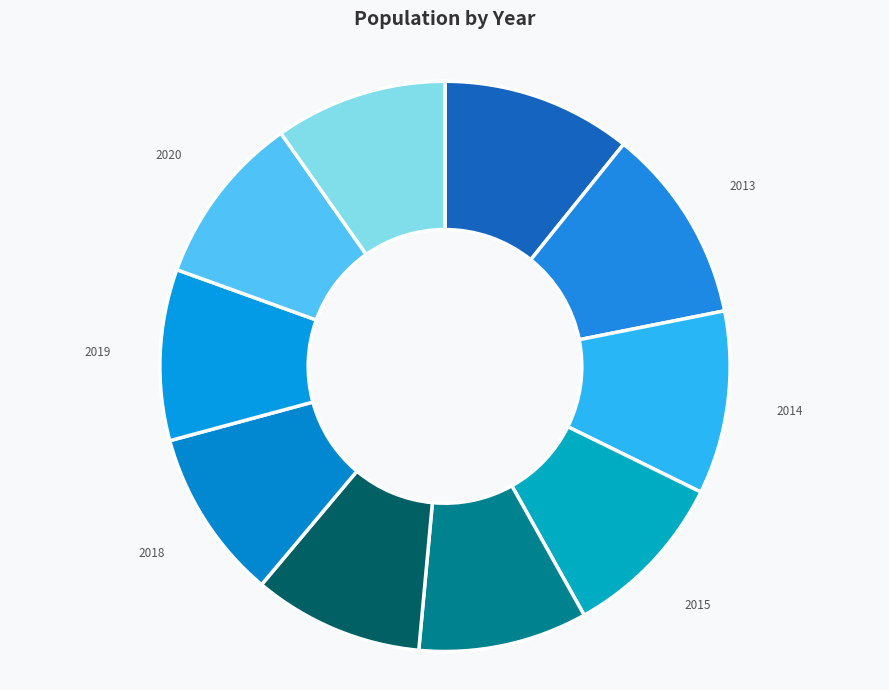

How many slices are in this pie chart?

10